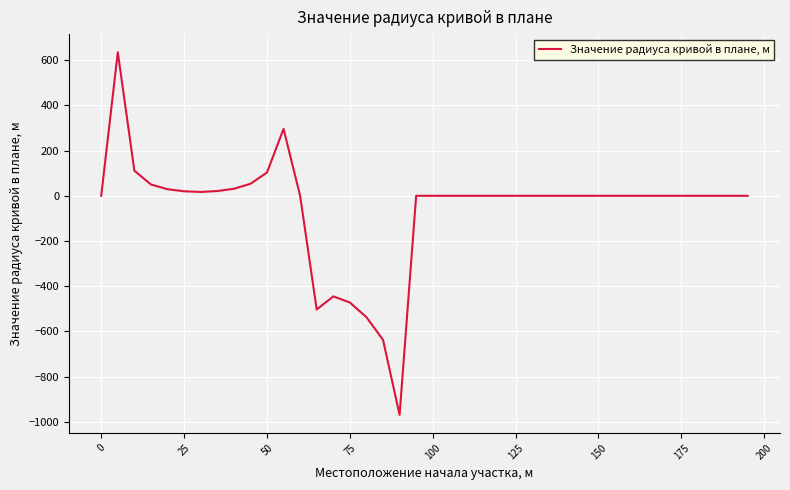

What is the minimum value shown in the chart?

-969